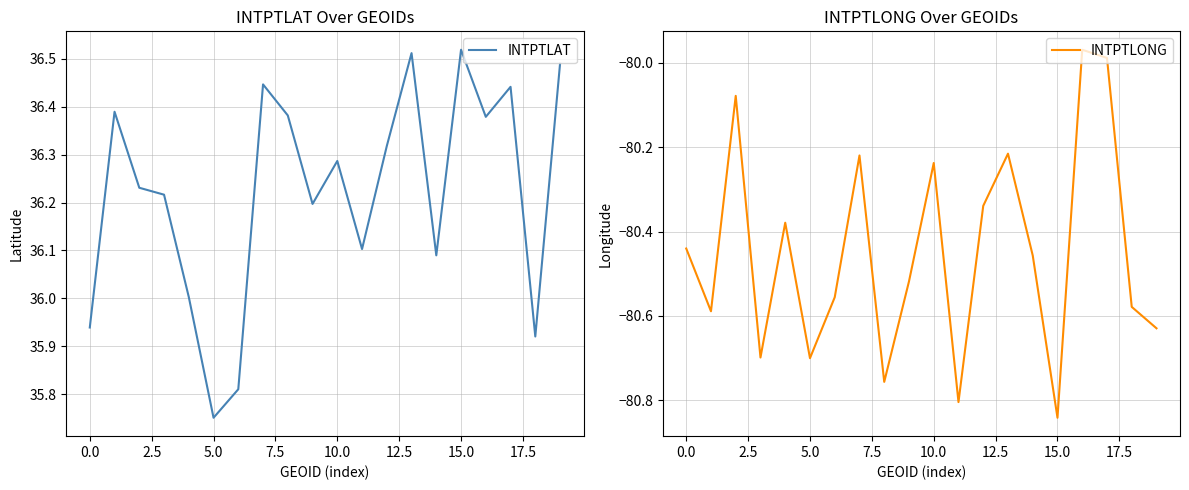

The INTPTLAT series shows 36.5 at 13. True or false?

True